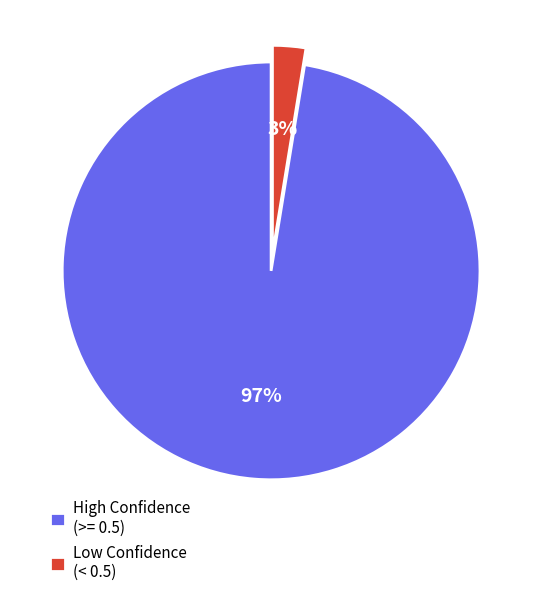

Which category accounts for the majority?

High Confidence (>= 0.5)